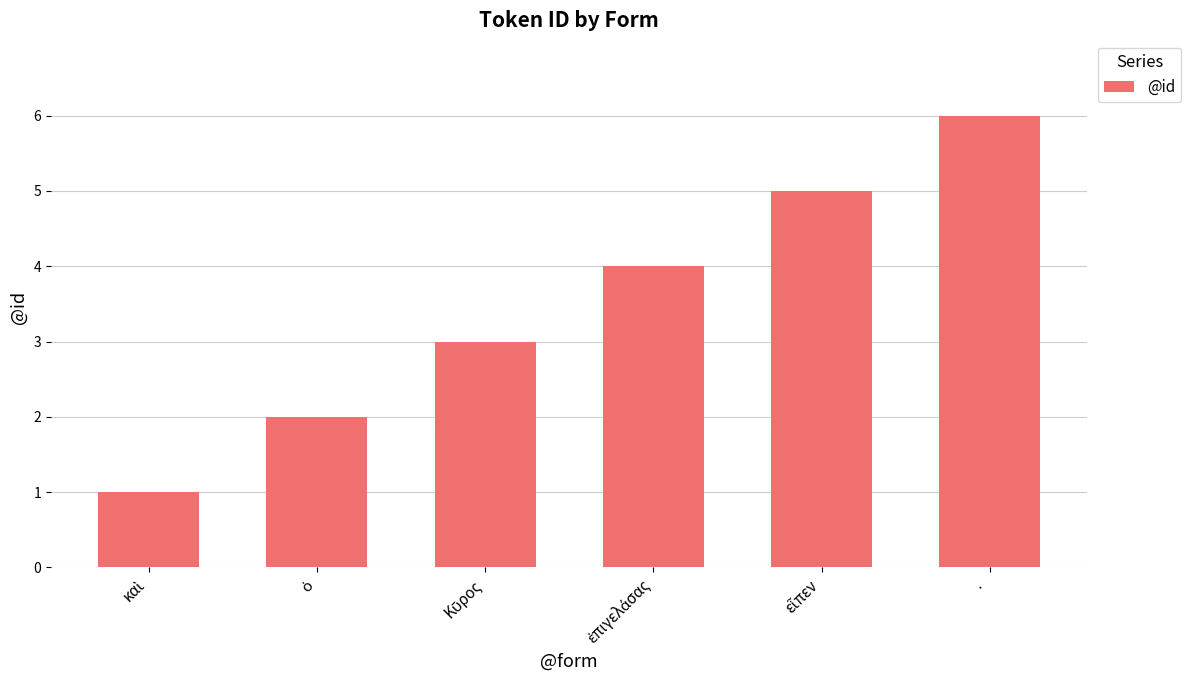

What is the average value?

4